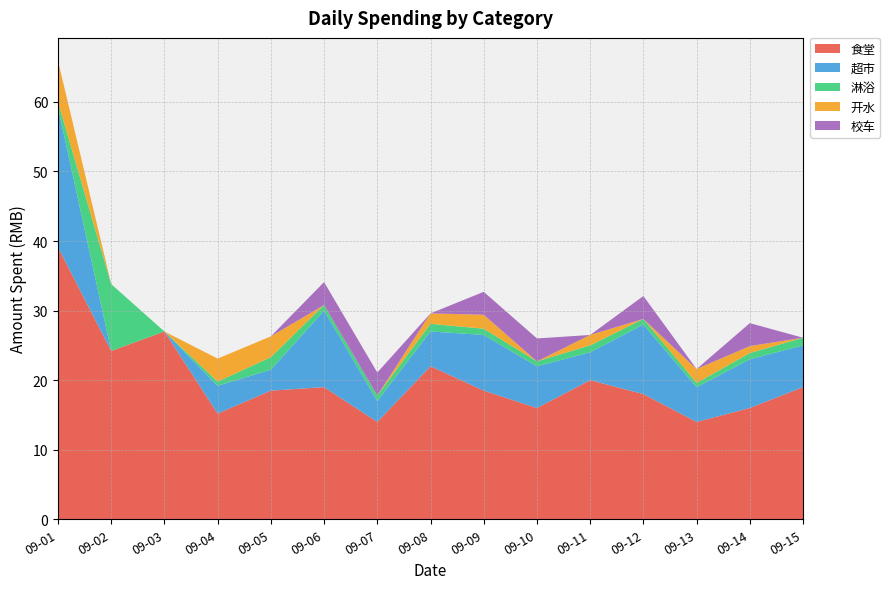

Reading left to right, extract all data points from this chart.

食堂: 09-01=39.1	09-02=24.2	09-03=27.0	09-04=15.2	09-05=18.5	09-06=19.0	09-07=14.0	09-08=22.0	09-09=18.5	09-10=16.0	09-11=20.0	09-12=18.0	09-13=14.0	09-14=16.0	09-15=19.0
超市: 09-01=20.1	09-02=0.0	09-03=0.0	09-04=4.0	09-05=3.0	09-06=11.0	09-07=3.0	09-08=5.0	09-09=8.0	09-10=6.0	09-11=4.0	09-12=10.0	09-13=5.0	09-14=7.0	09-15=6.0
淋浴: 09-01=0.8	09-02=9.6	09-03=0.0	09-04=0.6	09-05=1.8	09-06=0.8	09-07=0.8	09-08=1.1	09-09=0.9	09-10=0.7	09-11=1.0	09-12=0.8	09-13=0.6	09-14=0.9	09-15=1.1
开水: 09-01=5.9	09-02=0.0	09-03=0.0	09-04=3.3	09-05=3.0	09-06=0.0	09-07=0.0	09-08=1.5	09-09=2.0	09-10=0.0	09-11=1.5	09-12=0.0	09-13=2.0	09-14=1.0	09-15=0.0
校车: 09-01=0.0	09-02=0.0	09-03=0.0	09-04=0.0	09-05=0.0	09-06=3.3	09-07=3.3	09-08=0.0	09-09=3.3	09-10=3.3	09-11=0.0	09-12=3.3	09-13=0.0	09-14=3.3	09-15=0.0